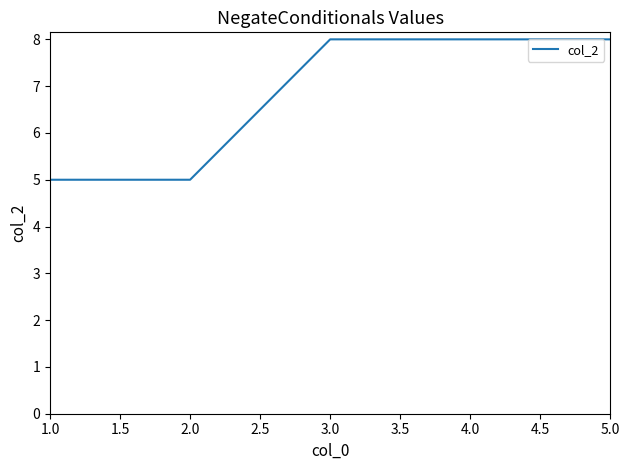

How many values are between 5 and 8?

5